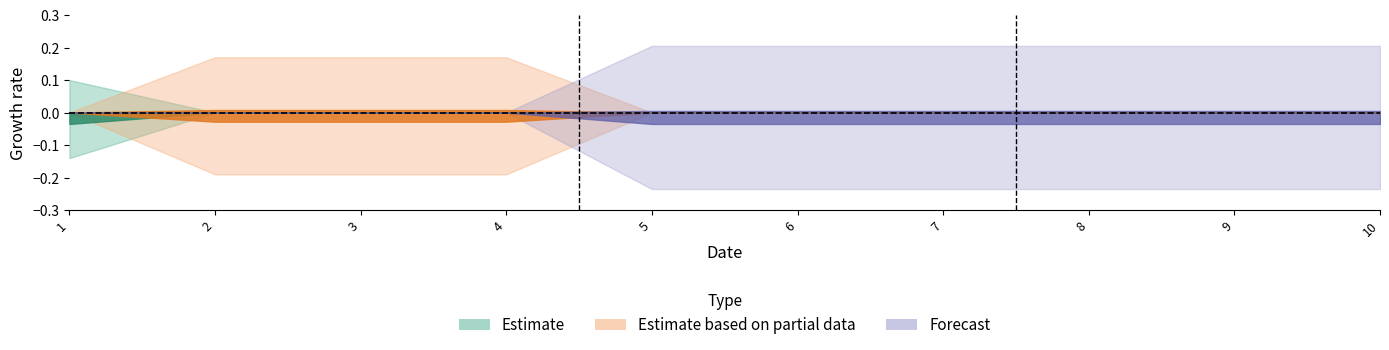

At which category is the sum across all series the highest?

1